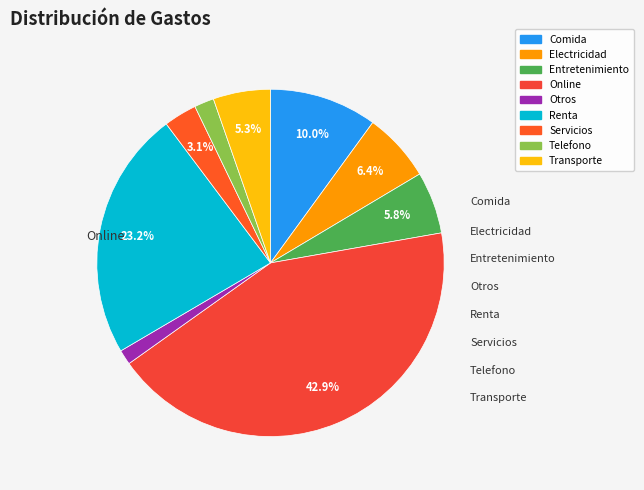

To the nearest percent, what is the difference between the Entretenimiento and Online slice percentages?

37%